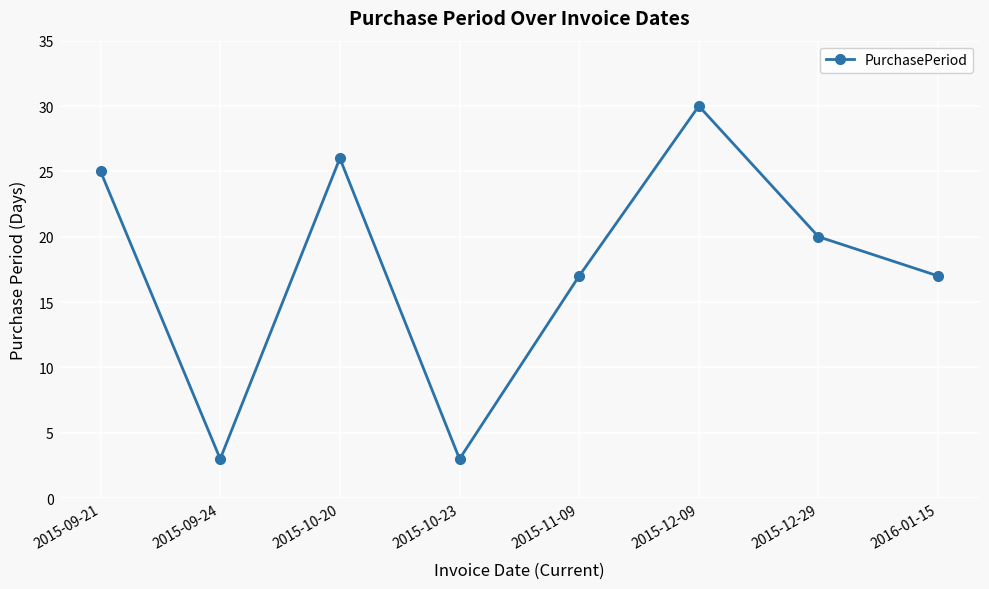

The value at 2015-10-20 is 39. True or false?

False